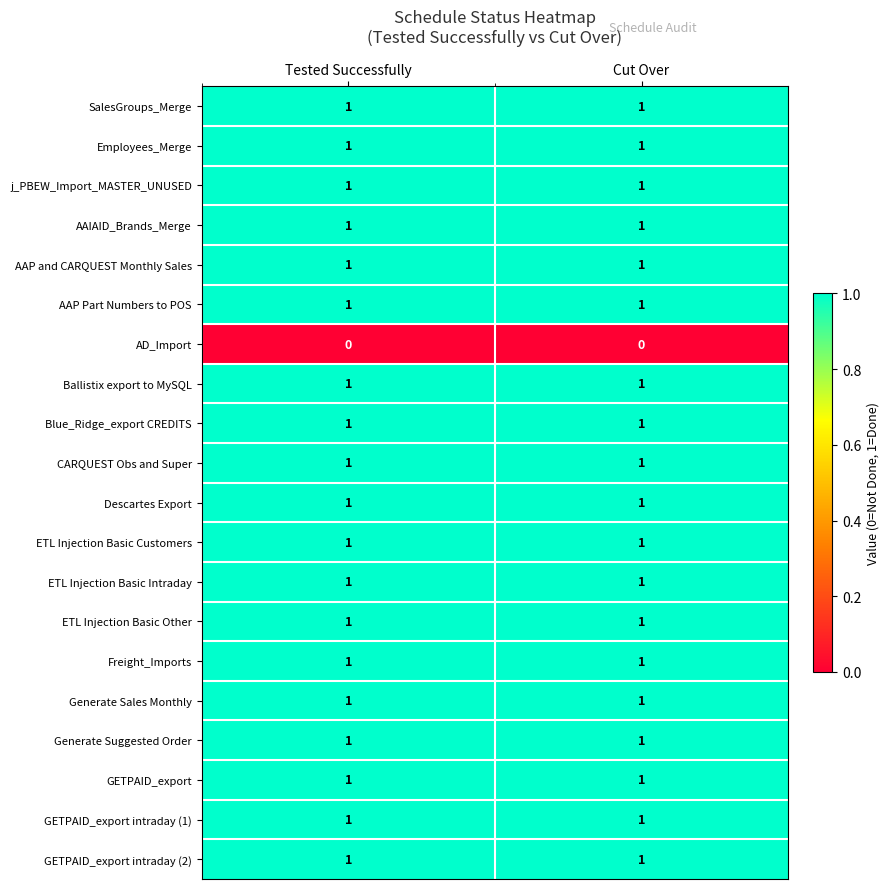

How many categories are shown in the chart?

2